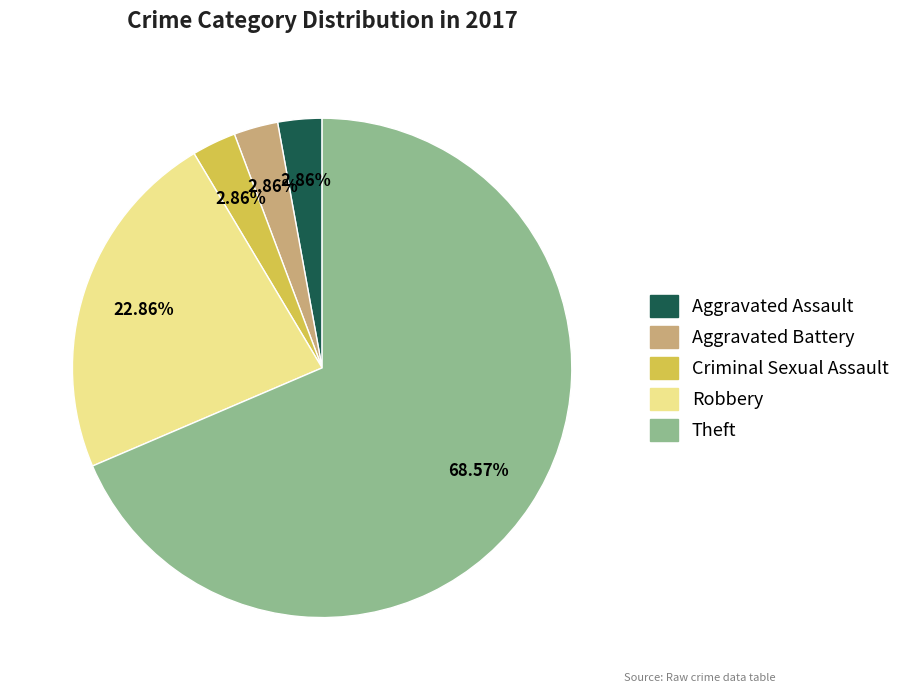

To the nearest percent, what is the difference between the Robbery and Aggravated Assault slice percentages?

20%